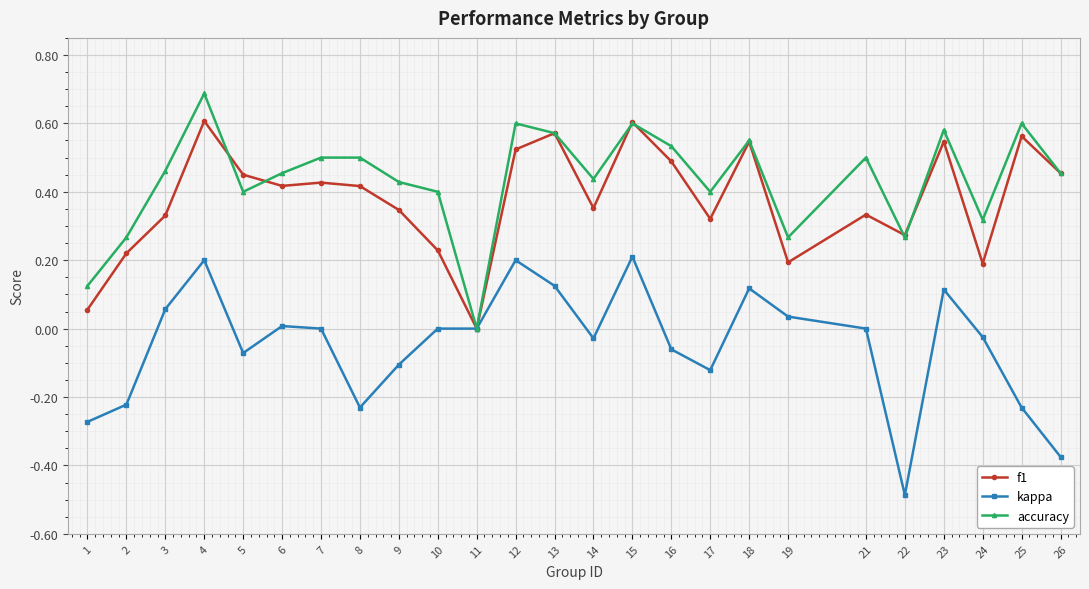

How many lines are shown in the chart?

3